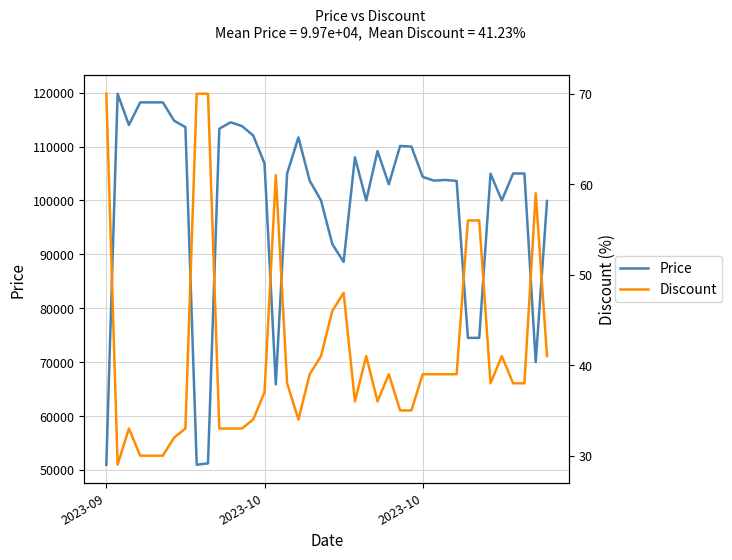

List the series in order of their peak value, lowest first.

Discount, Price